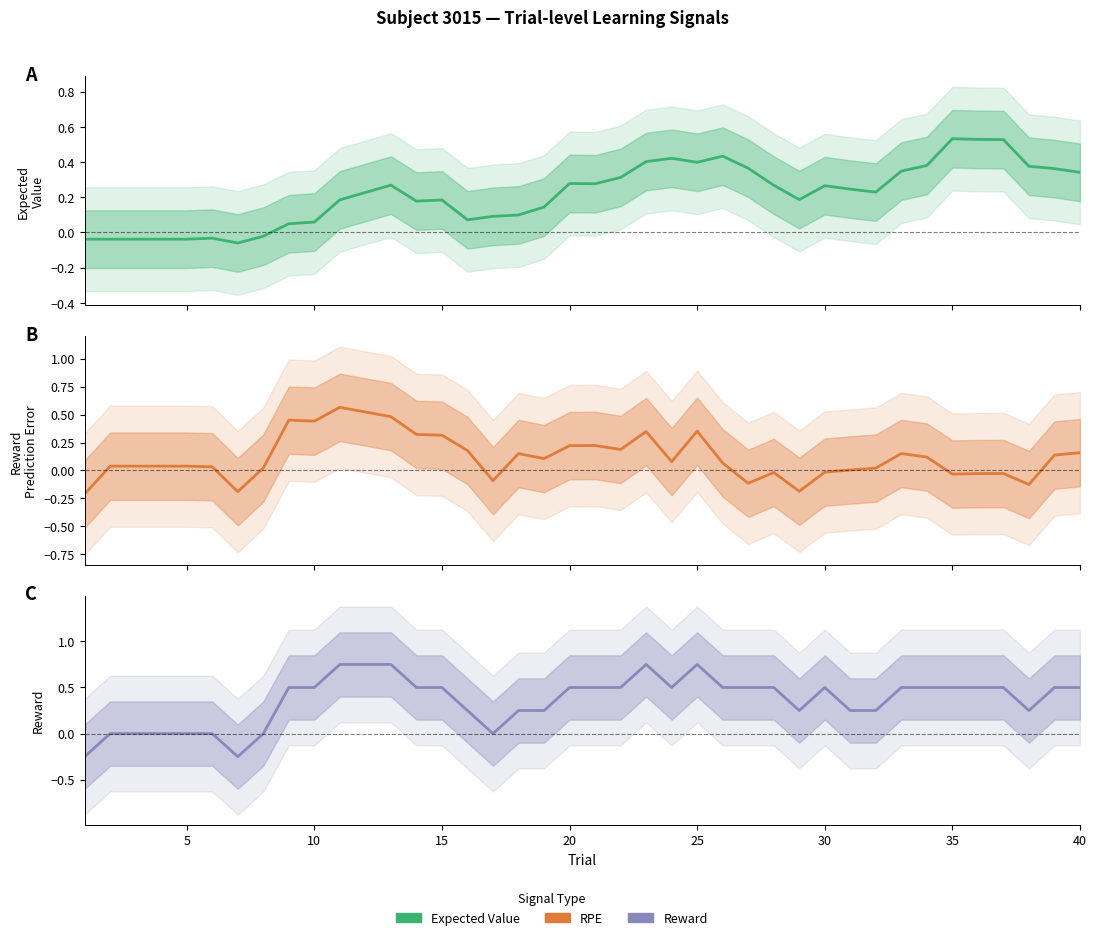

True or false: Expected Value has more than 1 interior local peaks.

True